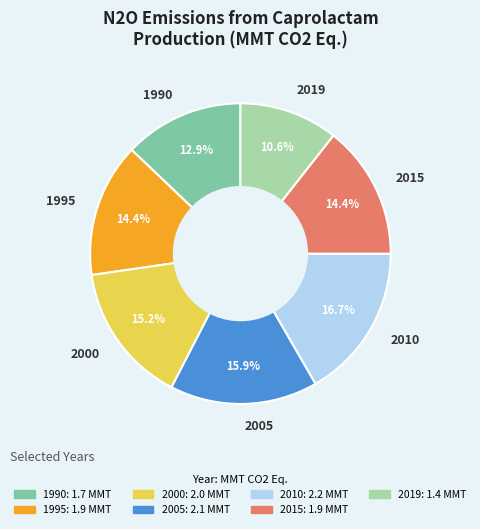

The 2019 slice represents 11% of the pie. True or false?

True